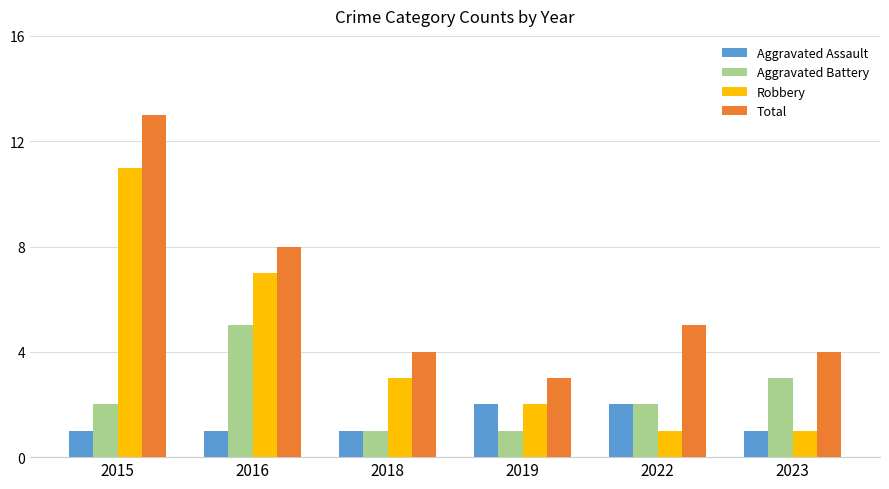

The Aggravated Battery series shows 3 at 2022. True or false?

False